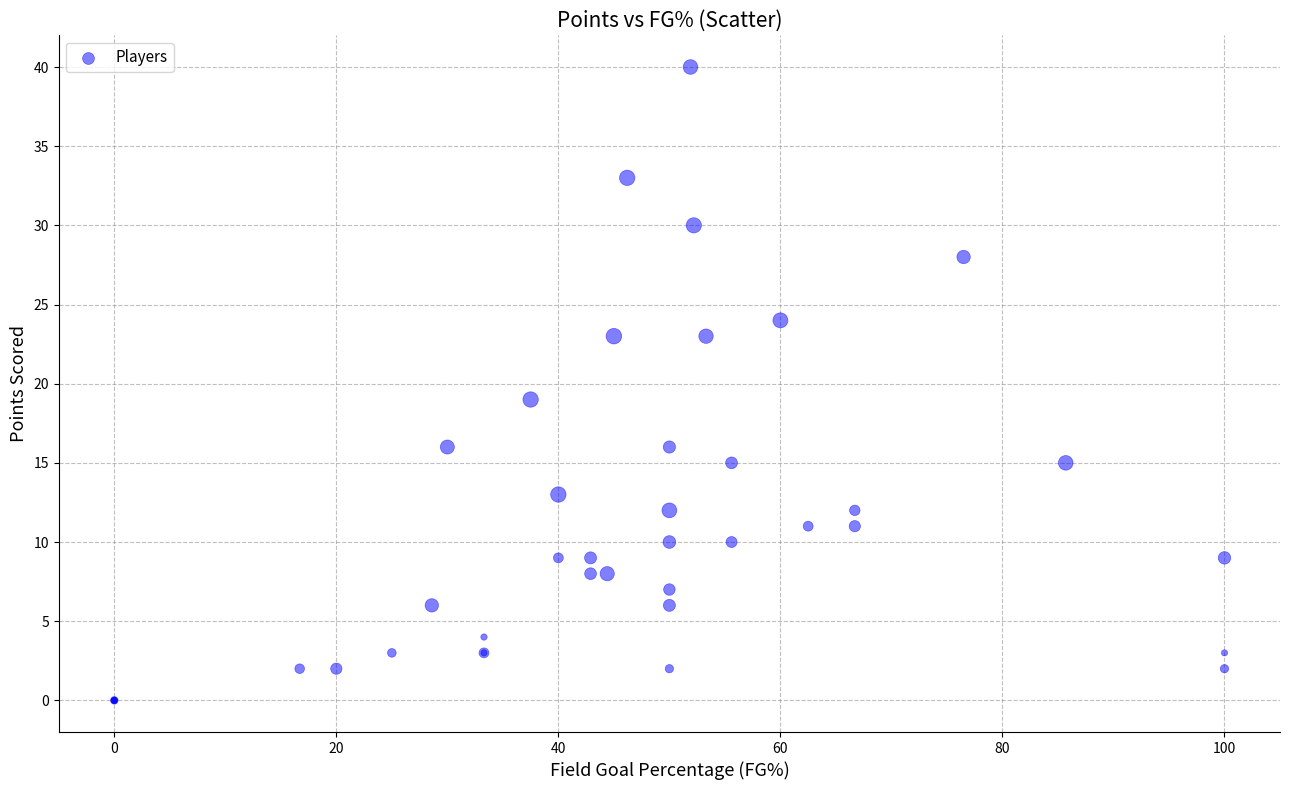

What Y value in the scatter plot is closest to 20?

19